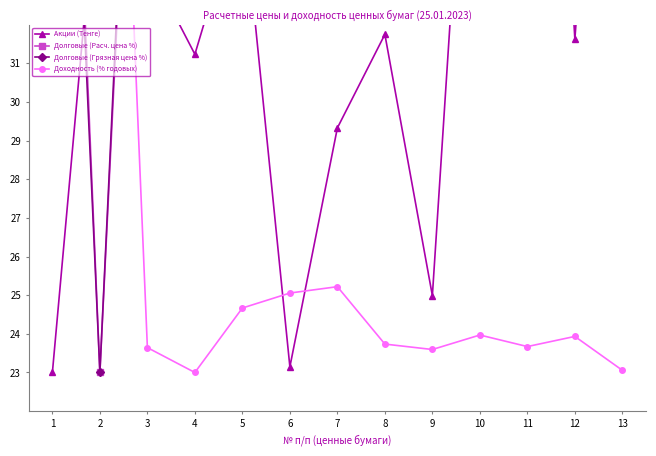

What is the total value across all series at 12?

156.9